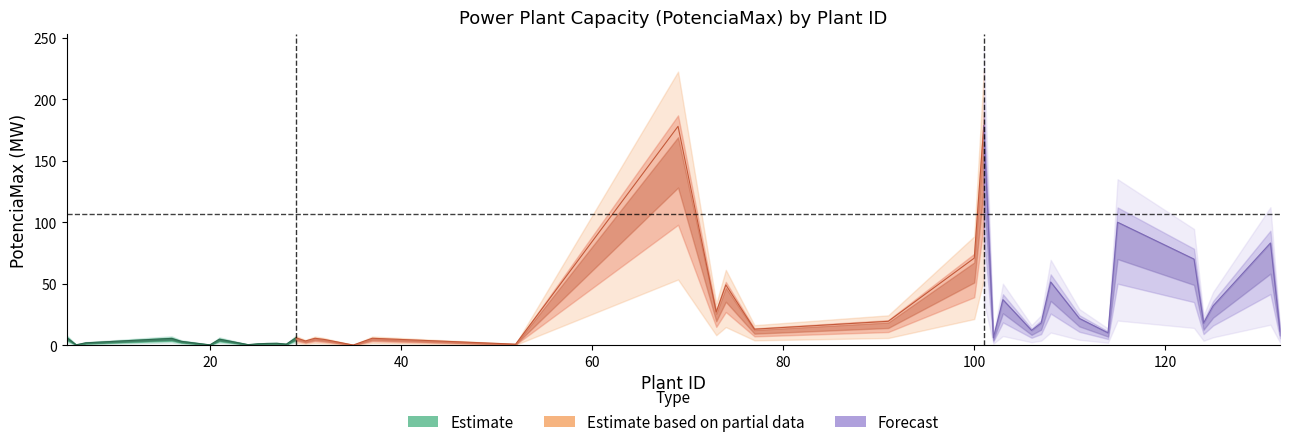

How many lines are shown in the chart?

3